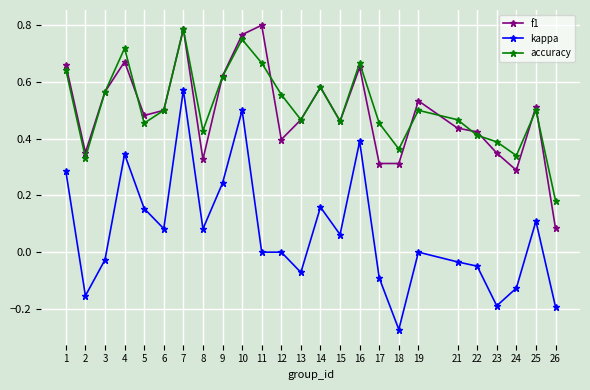

At which category is the sum across all series the highest?

7